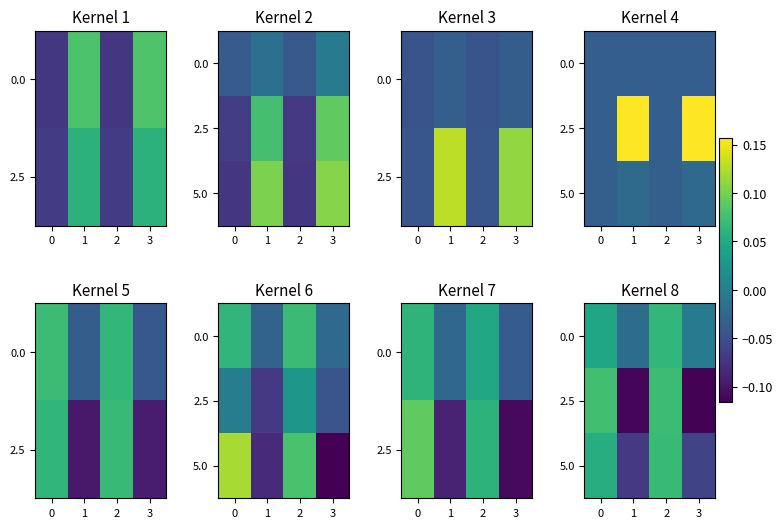

Rank the categories by 2.5 value from lowest to highest.

3, 1, 2, 0